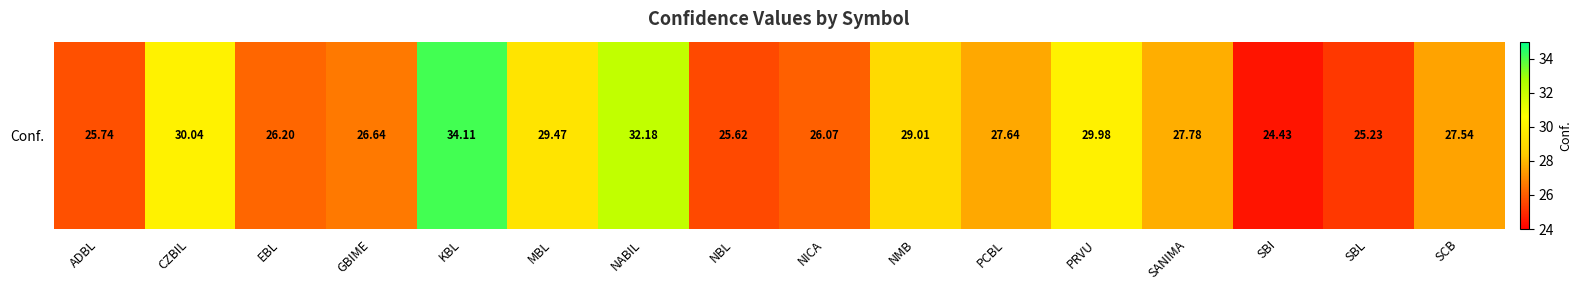

What is the average value?

28.0